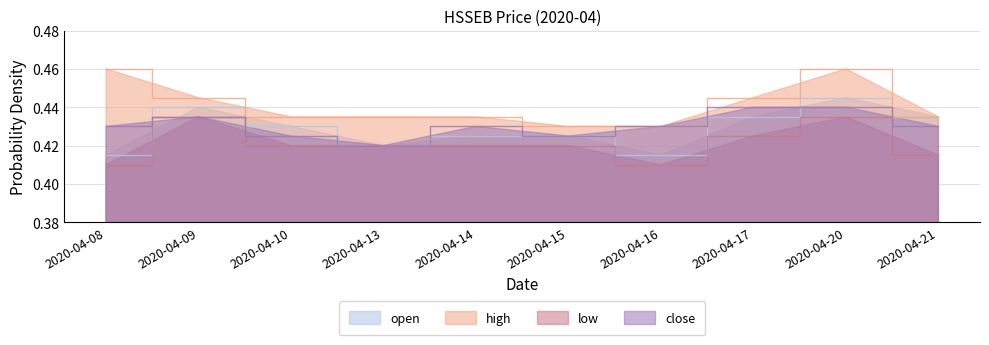

What is the value of the close point at the 8th from the left?

0.4